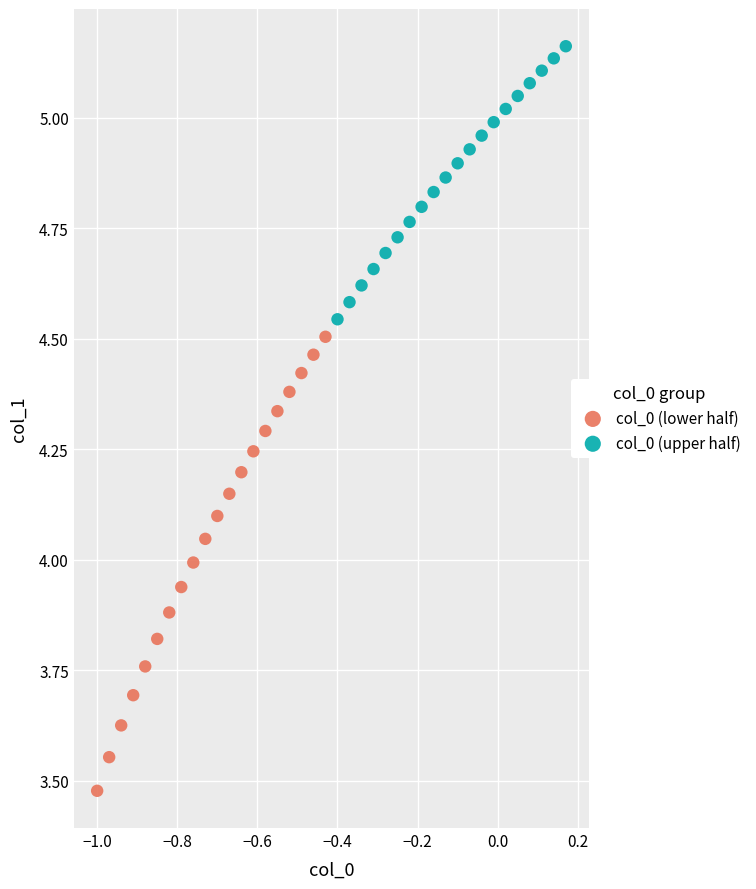

Which series has the largest Y range (max minus min)?

col_0 (lower half)